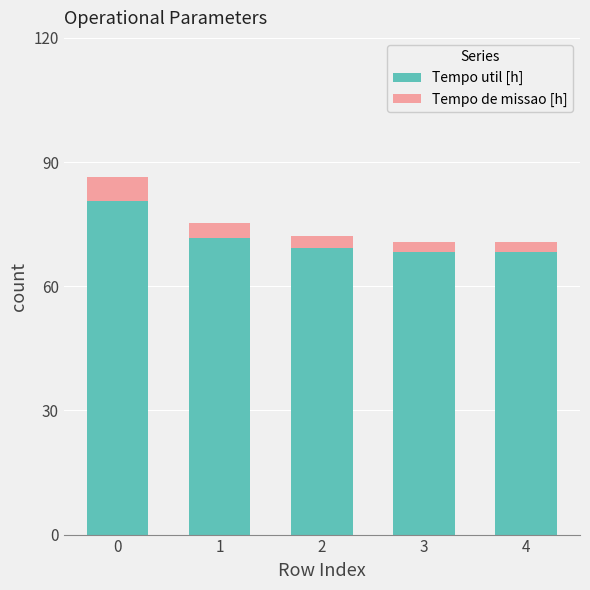

How many data points in Tempo util [h] are above 69?

3